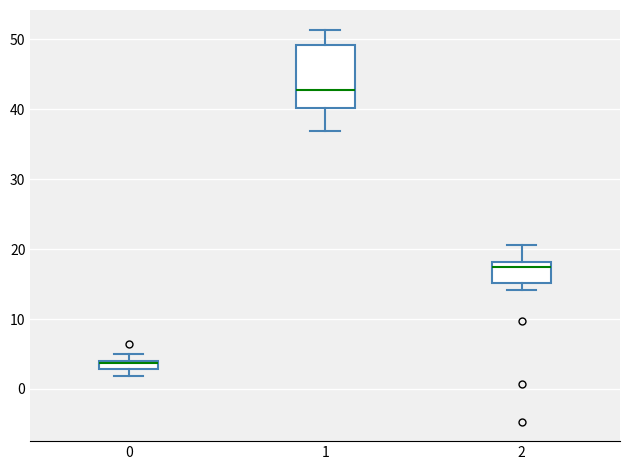

Which box's median line is the lowest?

0